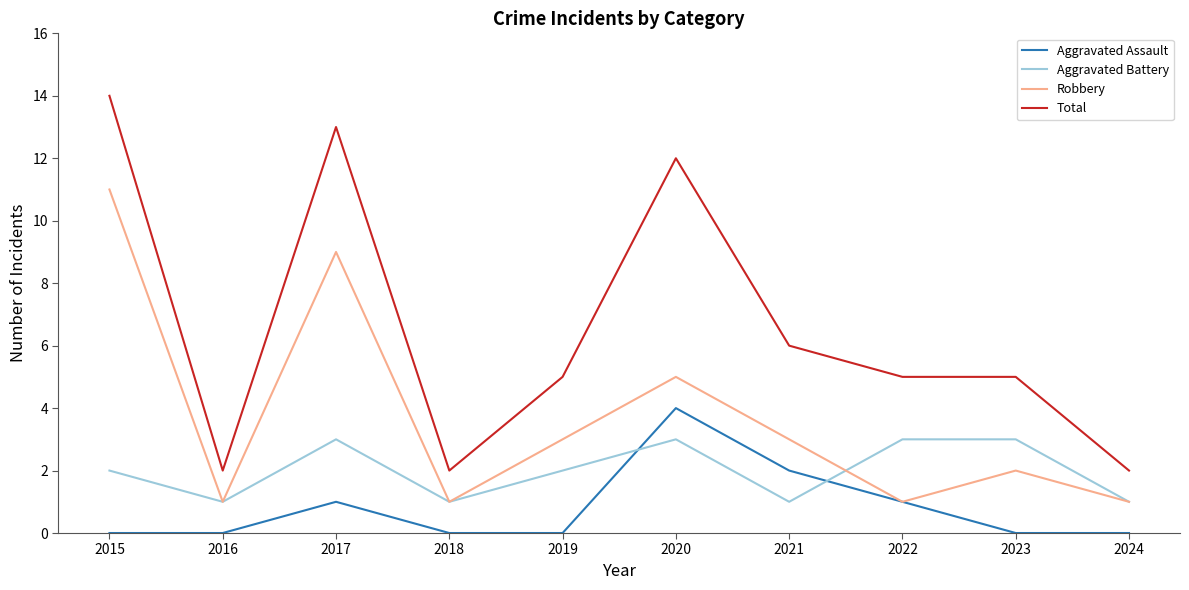

What is the difference between the maximum and minimum values in the Total series?

12